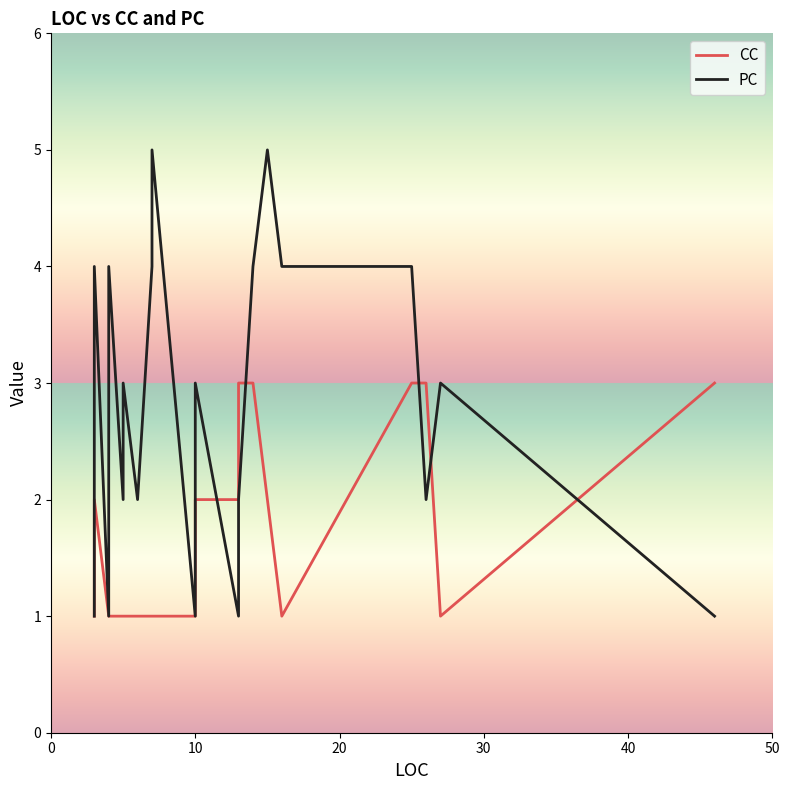

What is the label of the 11th point from the left?

10